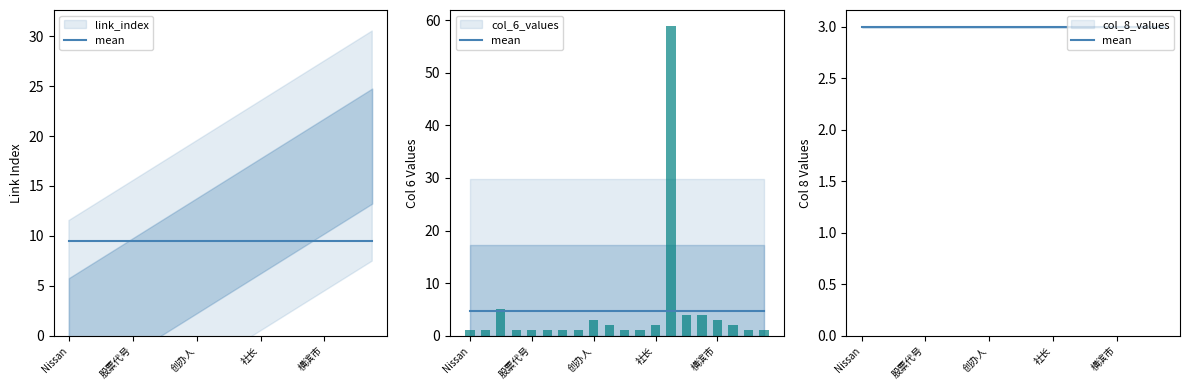

The value of link_index at 卡洛斯·戈恩 is 15. True or false?

False